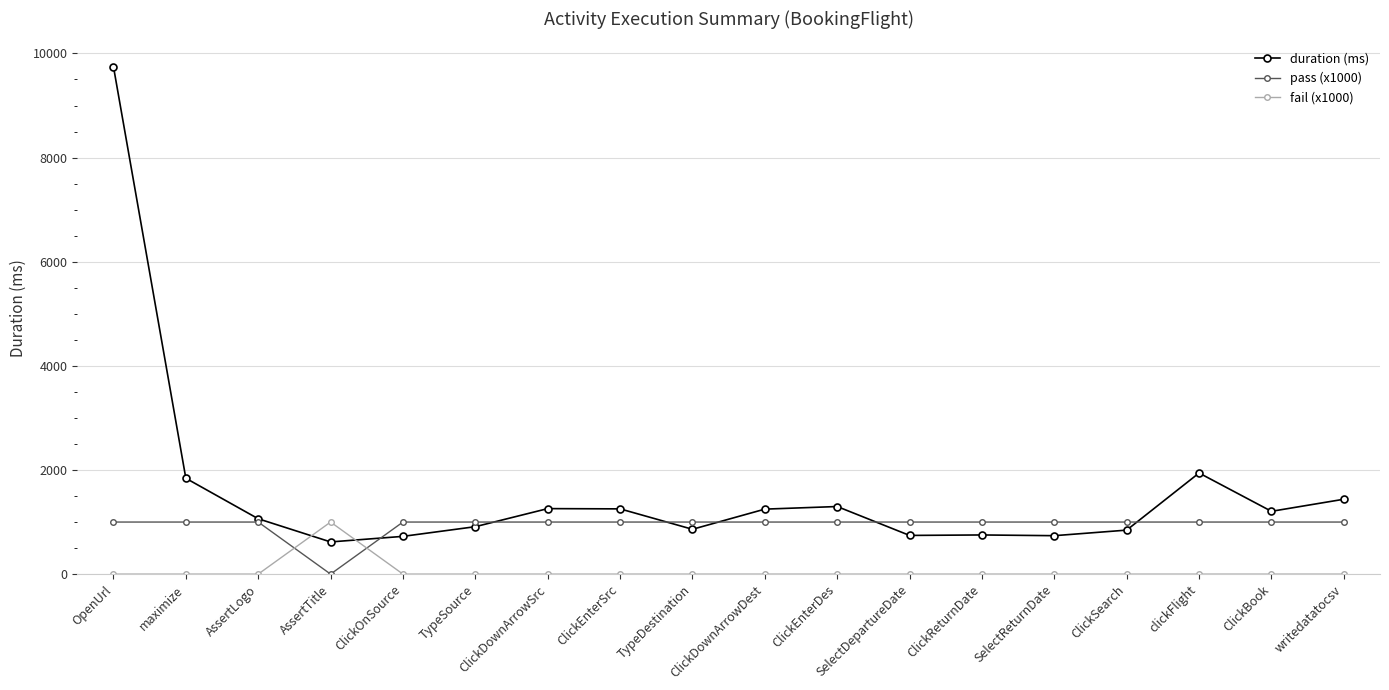

How many distinct data groups are displayed?

3